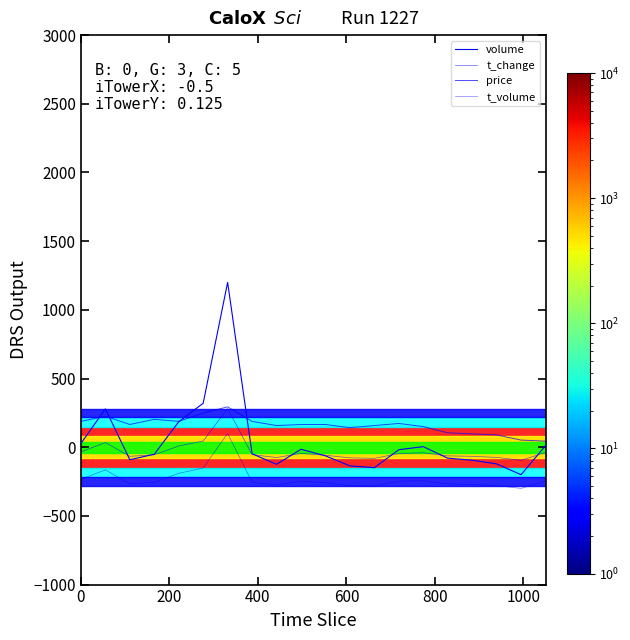

In t_change, how many points are lower than both neighbors (excluding endpoints)?

4